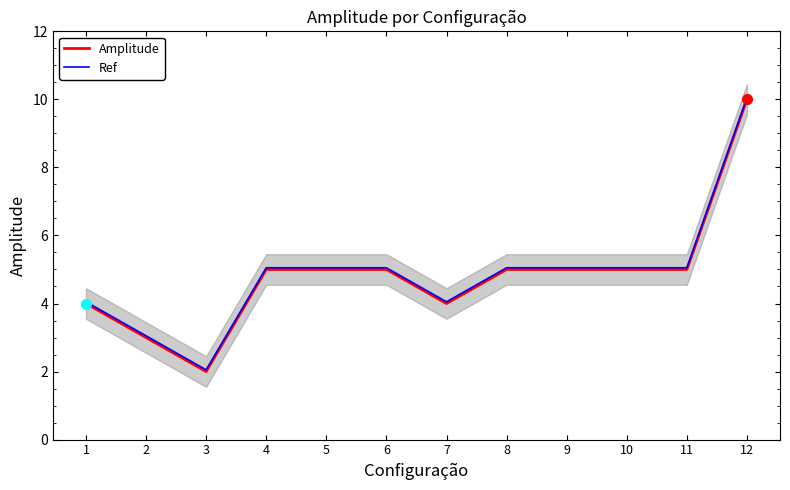

Which series has the largest total across all categories?

Ref